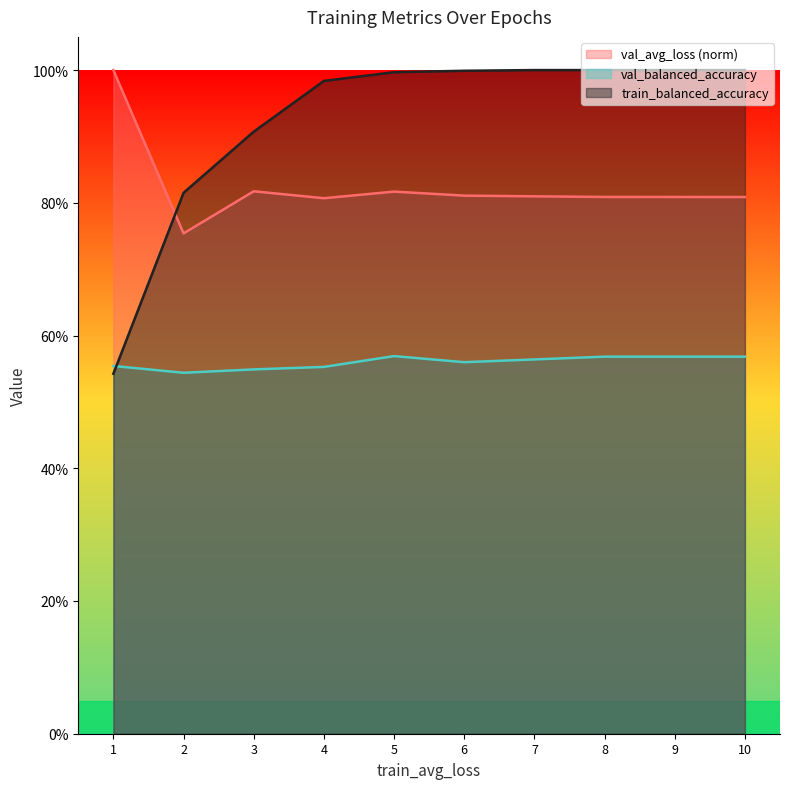

True or false: val_balanced_accuracy has a value of 0.3 at 2.

False